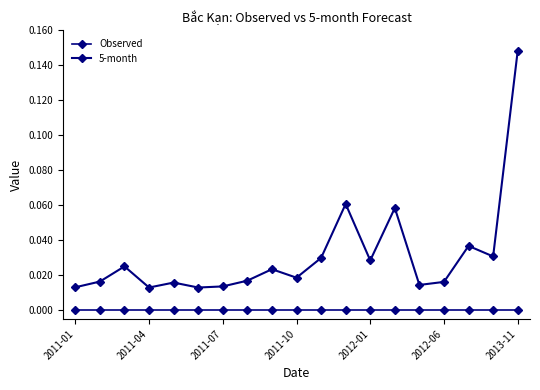

True or false: Observed and 5-month cross at least once.

False